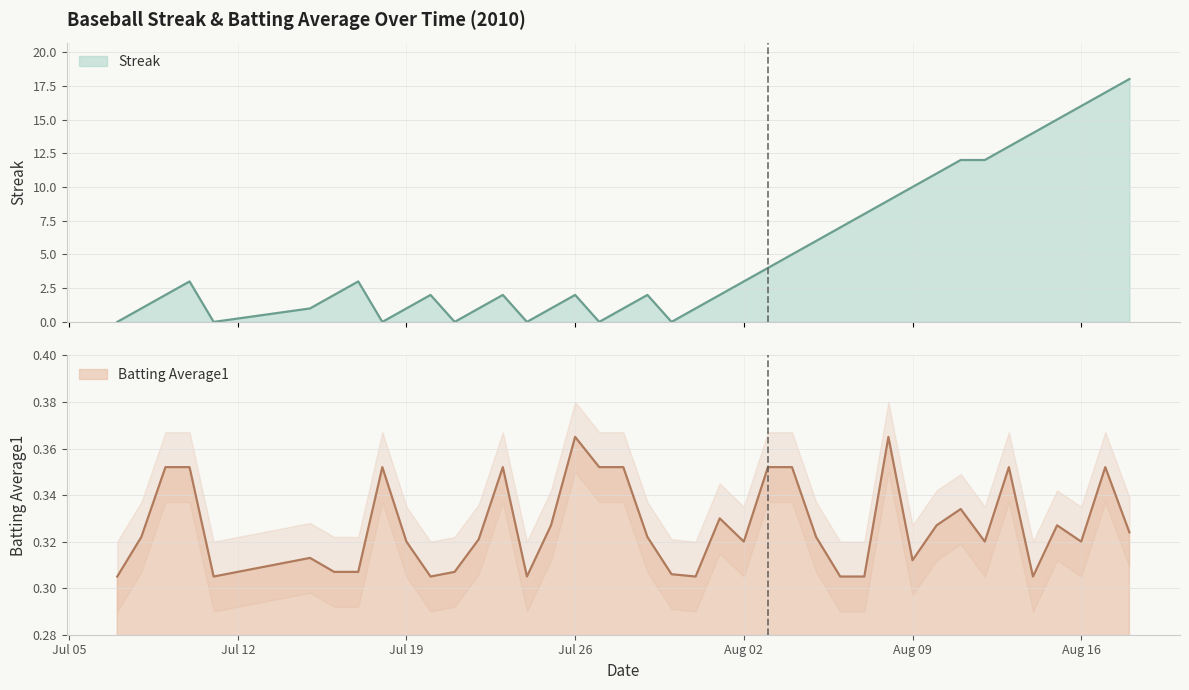

What is the lowest value of the batting_avg series?

0.3